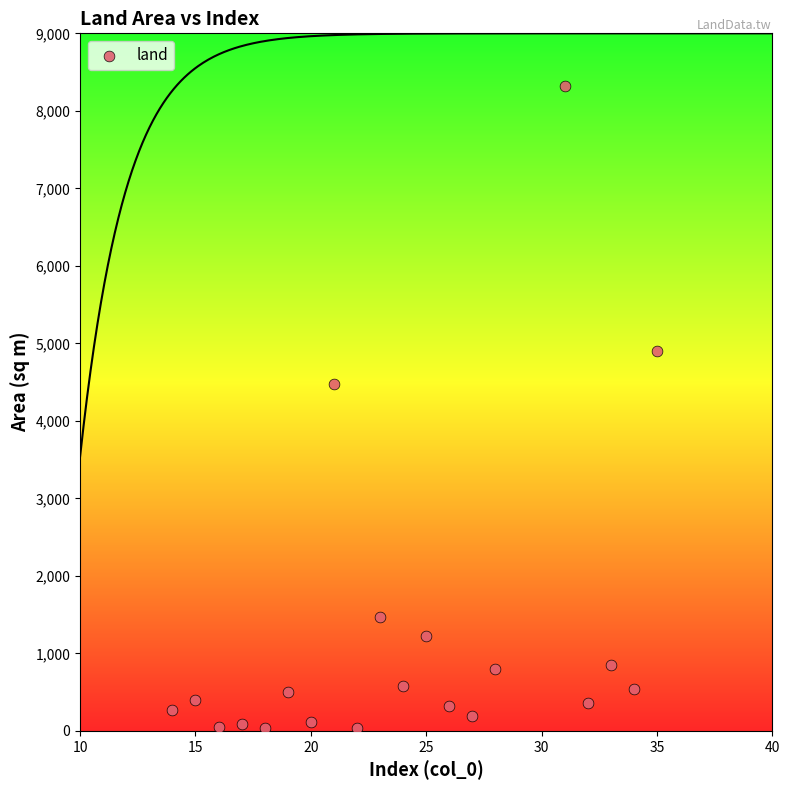

What Y value in the scatter plot is closest to 4173?

4473.6